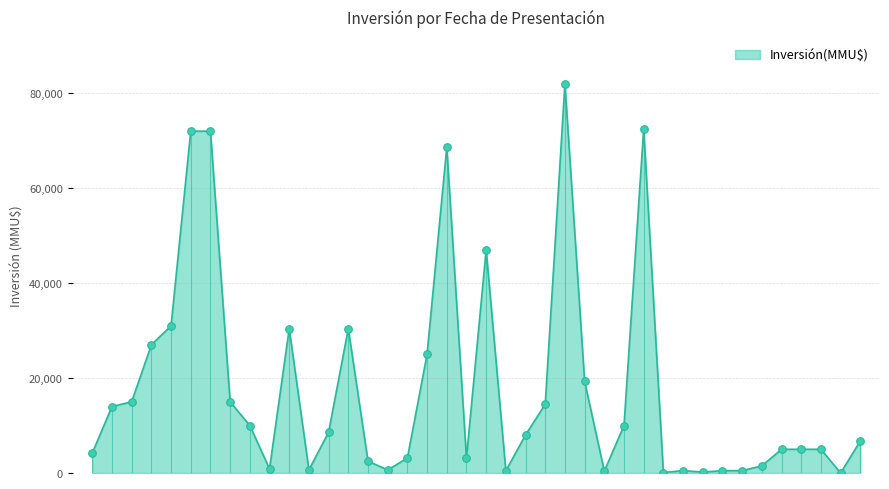

What is the difference between the maximum and minimum values?

82000